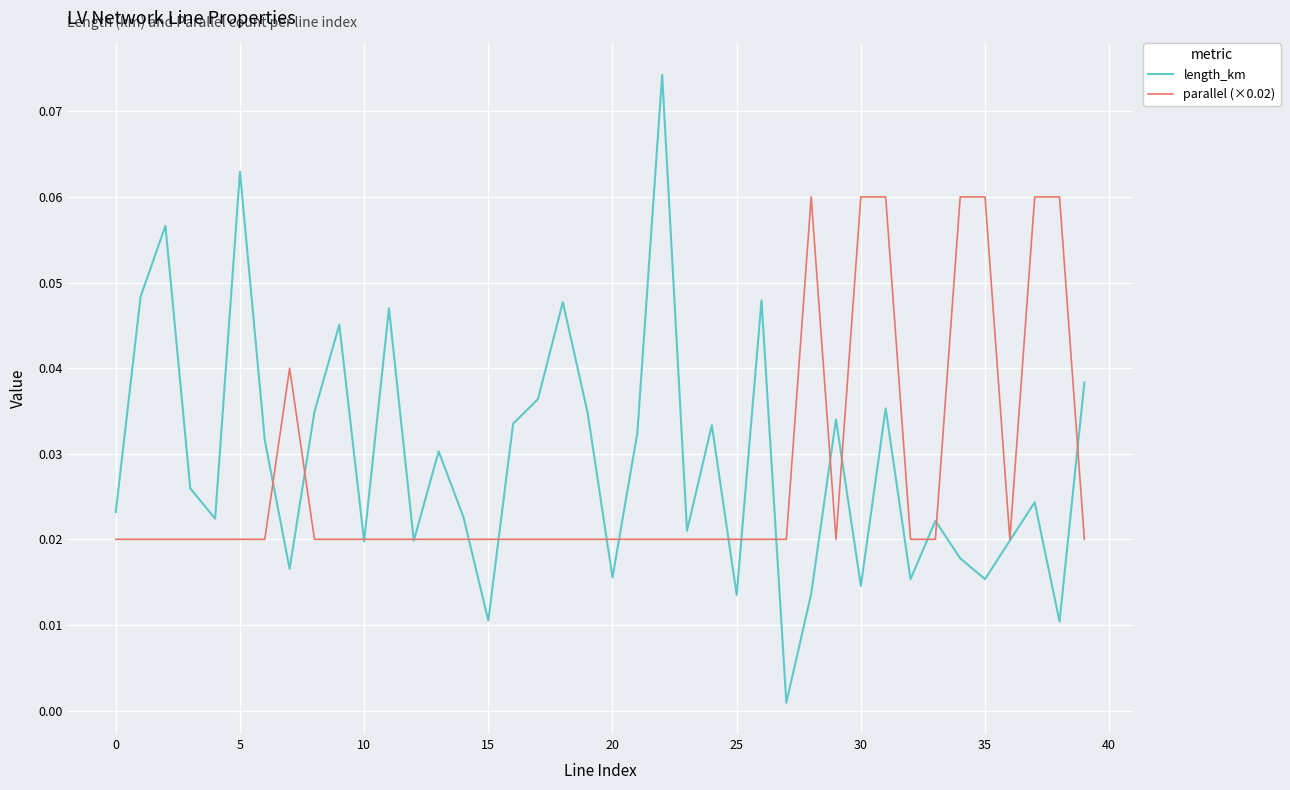

How many times do length_km and parallel (×0.02) cross each other?

18